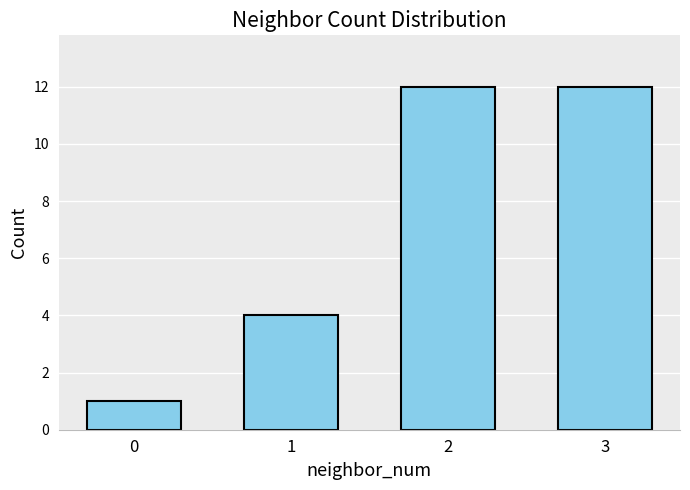

What is the difference between the maximum and second lowest values?

8